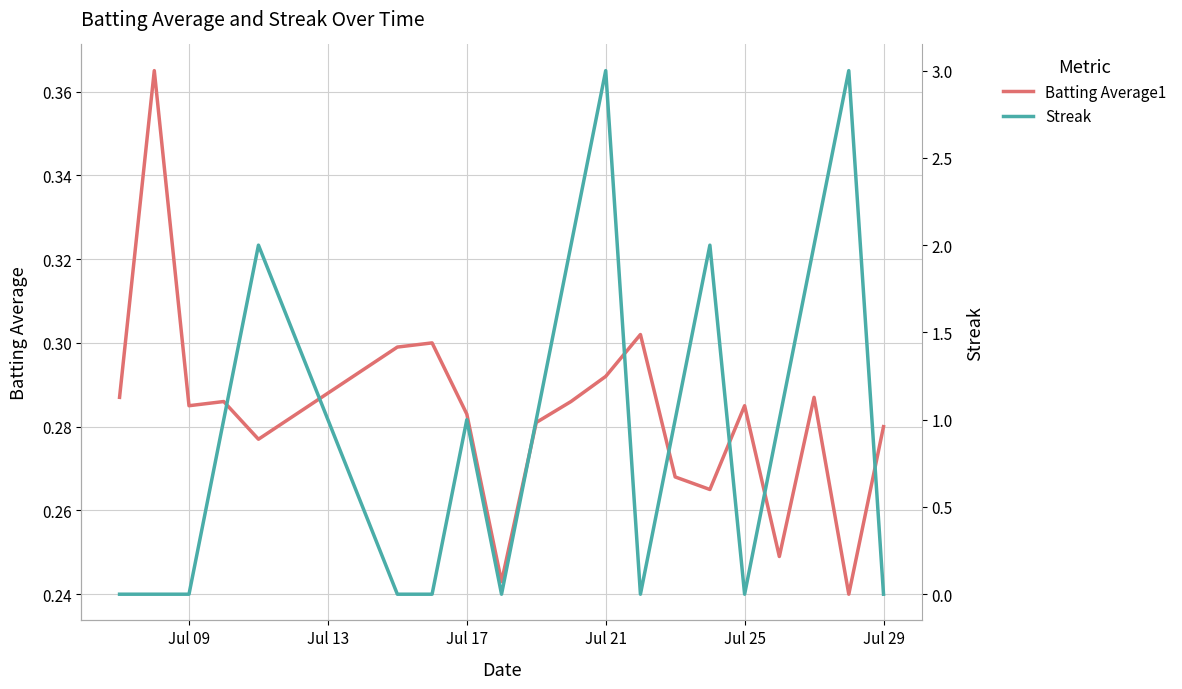

What is the difference between the maximum and second lowest values in the Streak series?

3.0